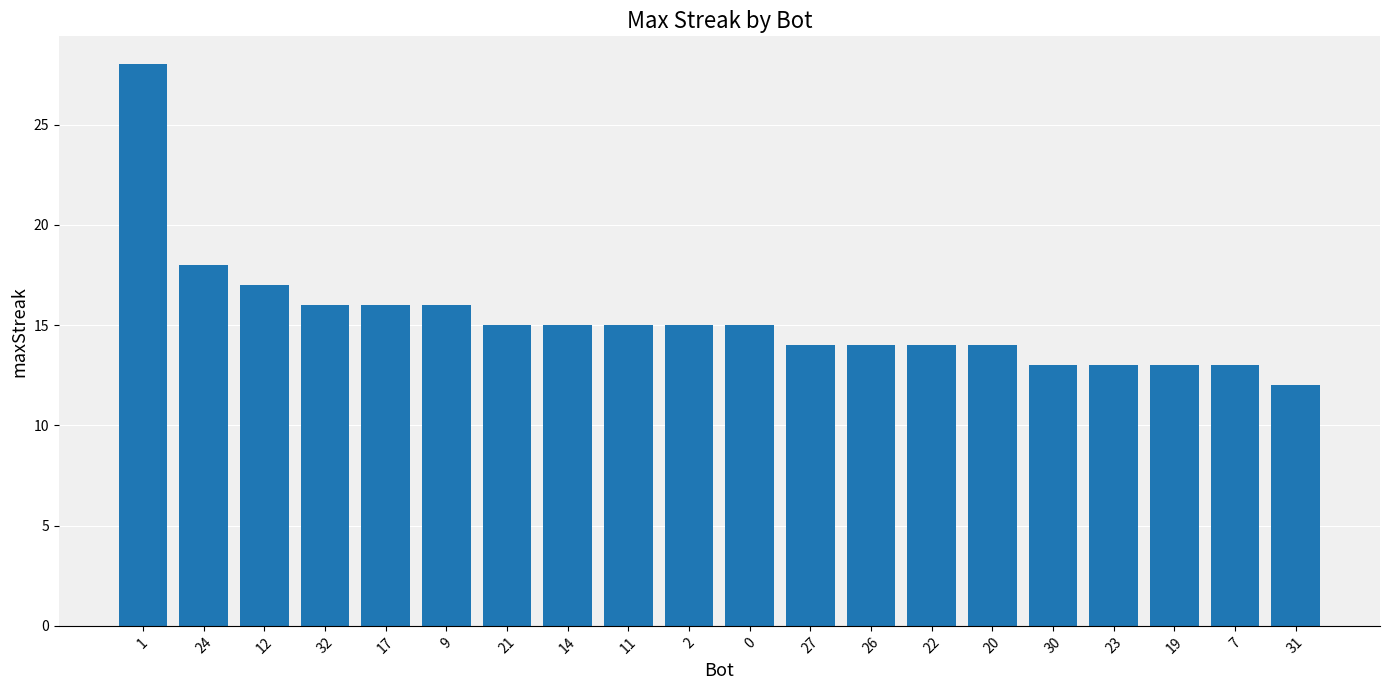

Which label corresponds to the smallest value in the chart?

31